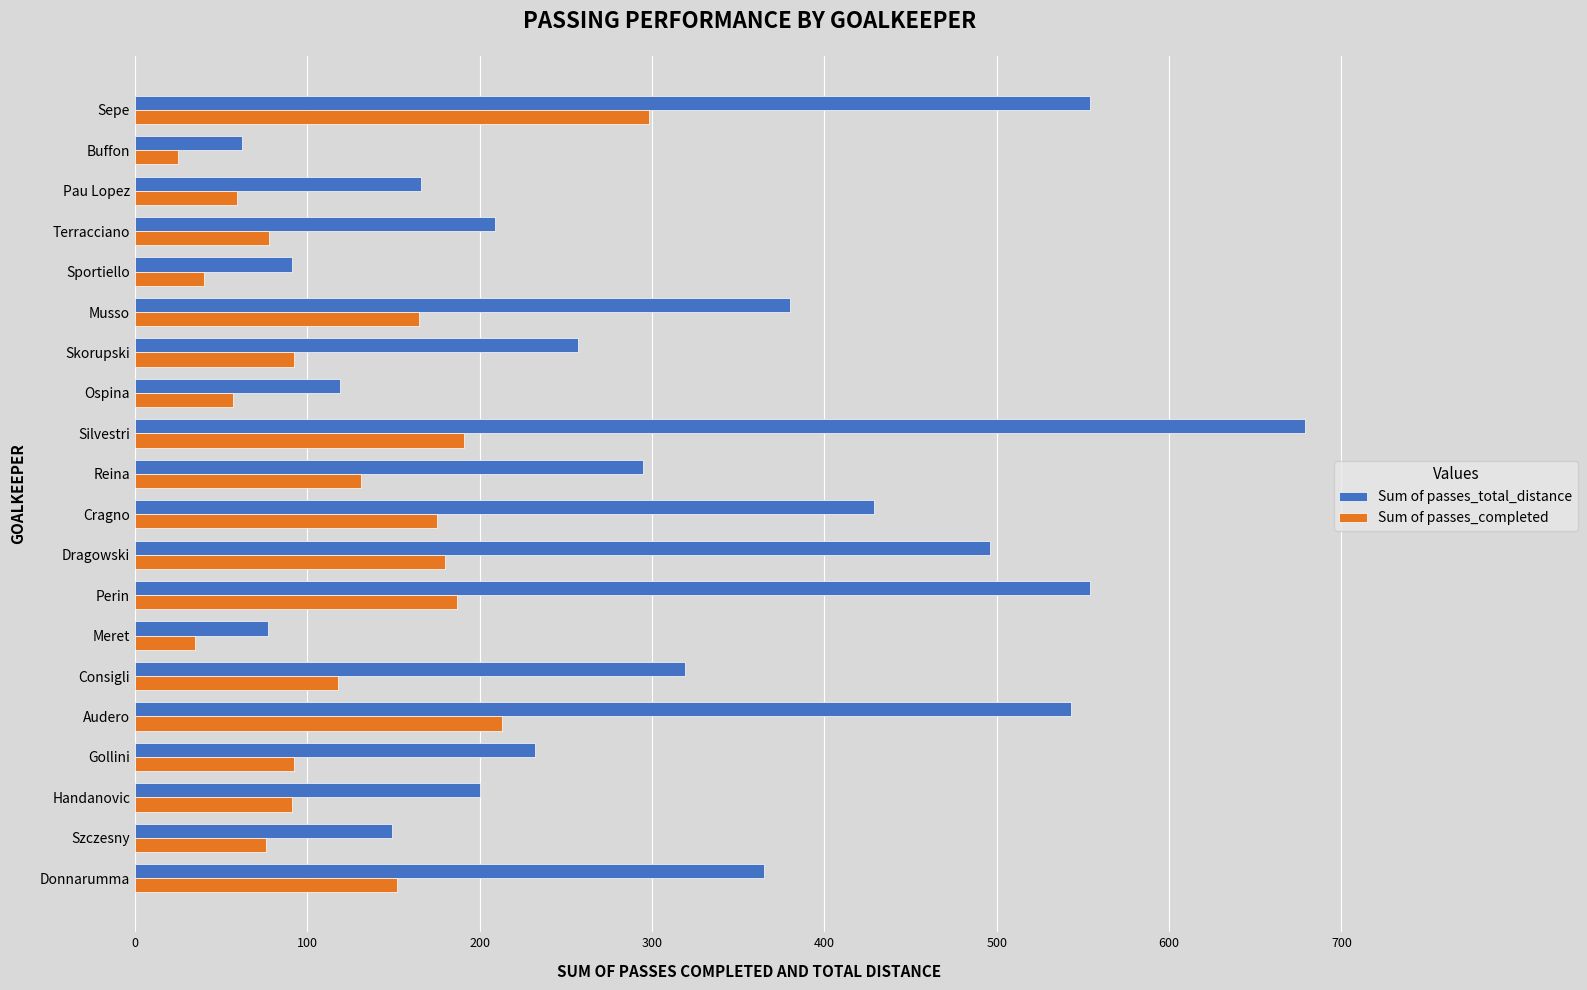

What is the minimum value for Sum of passes_completed?

25